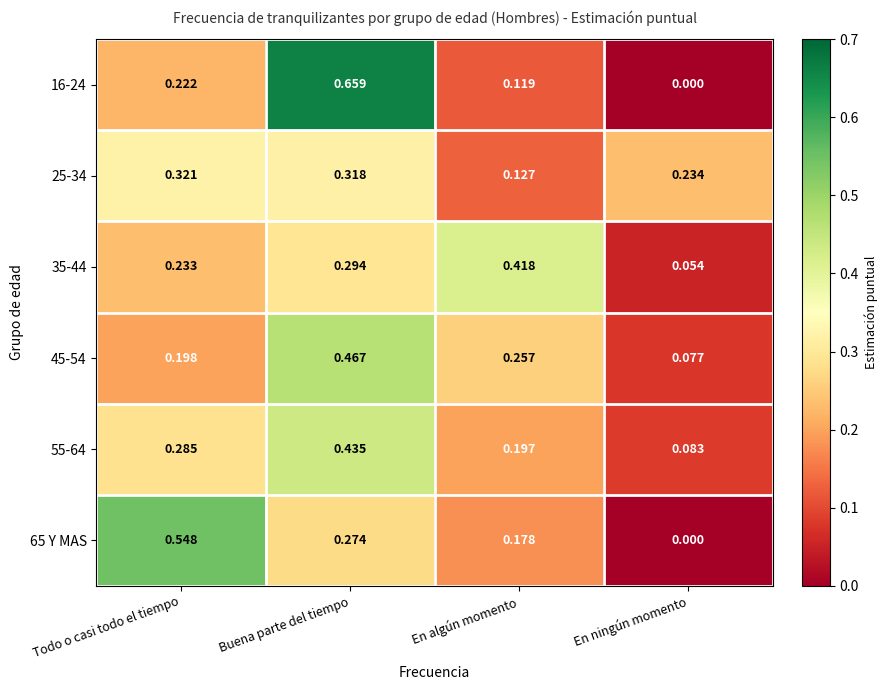

Rank the categories by 45-54 value from lowest to highest.

En ningún momento, Todo o casi todo el tiempo, En algún momento, Buena parte del tiempo